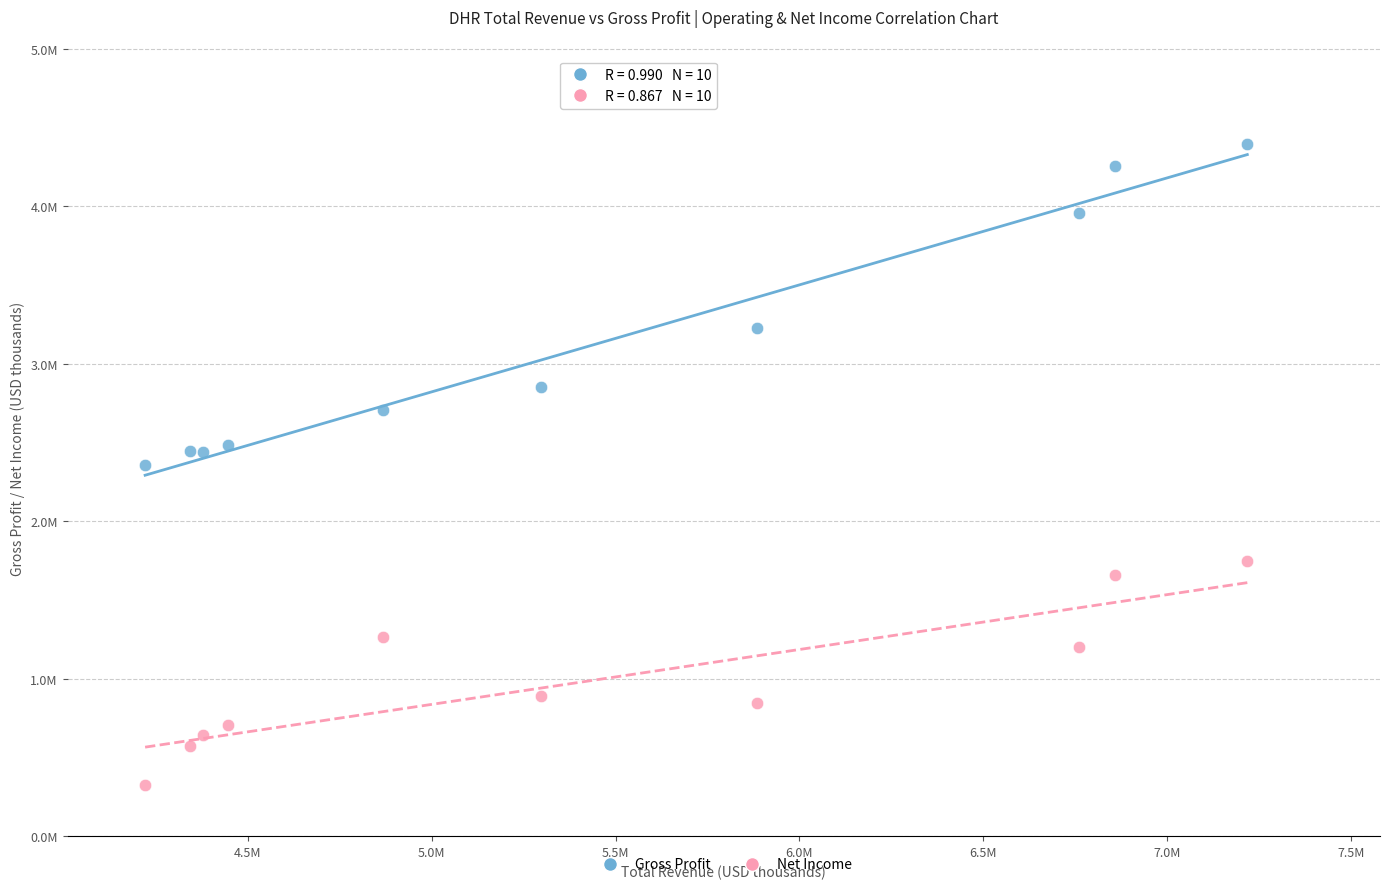

Which series reaches the maximum Y coordinate?

Gross Profit